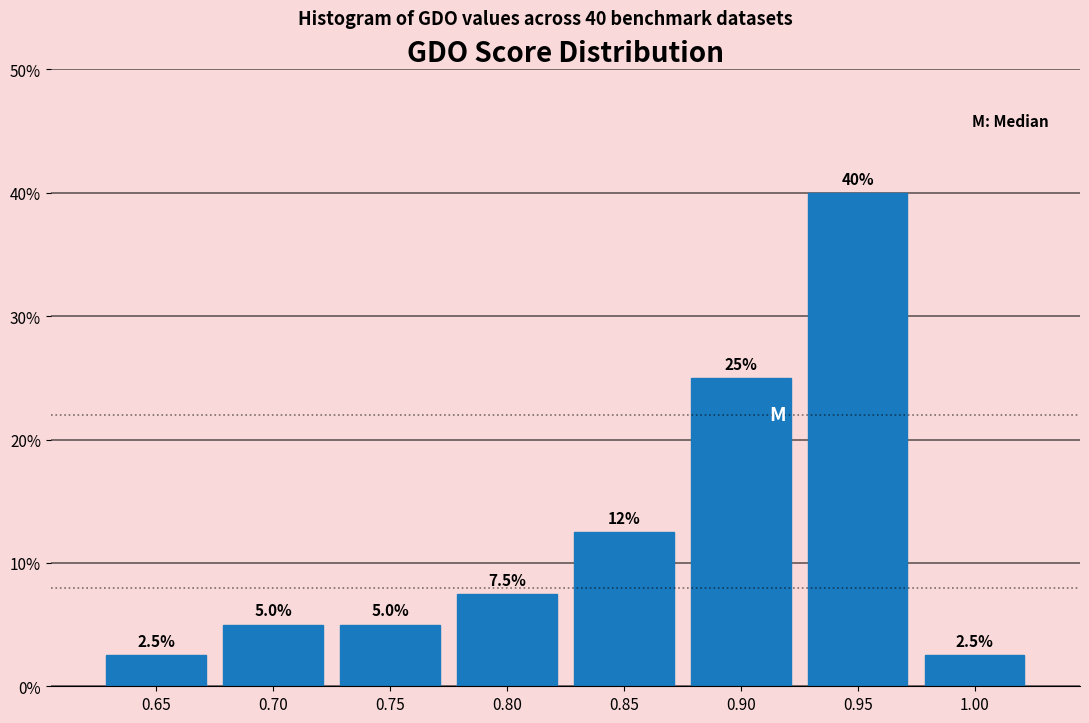

Reading left to right, extract all data points from this chart.

0.65=2.5	0.70=5.0	0.75=5.0	0.80=7.5	0.85=12.5	0.90=25.0	0.95=40.0	1.00=2.5